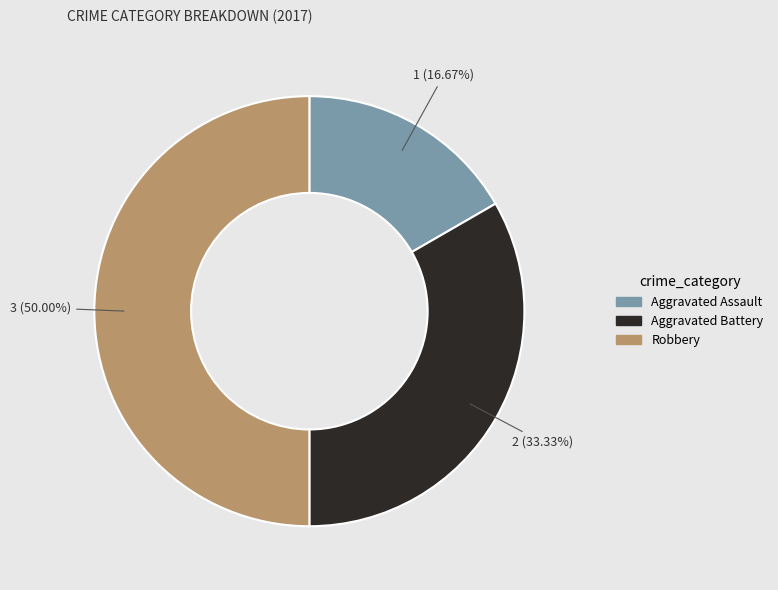

The Aggravated Battery slice represents 25% of the pie. True or false?

False